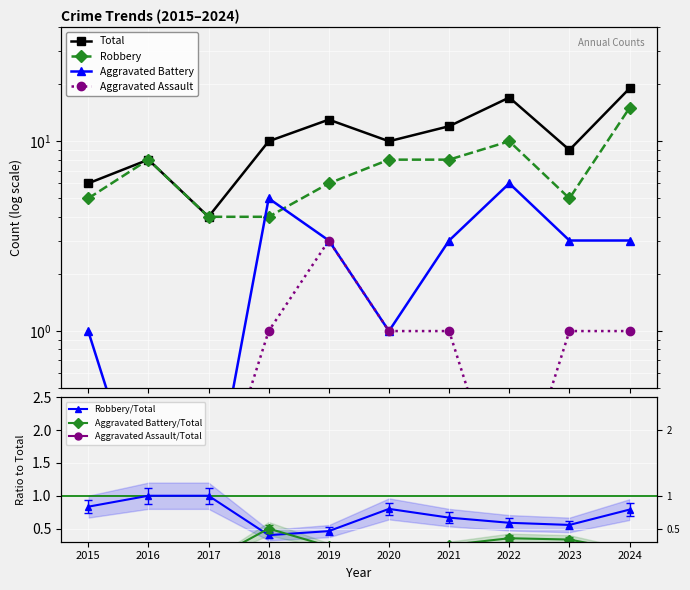

What is the difference between the second highest and second lowest values in the Aggravated Assault series?

0.9